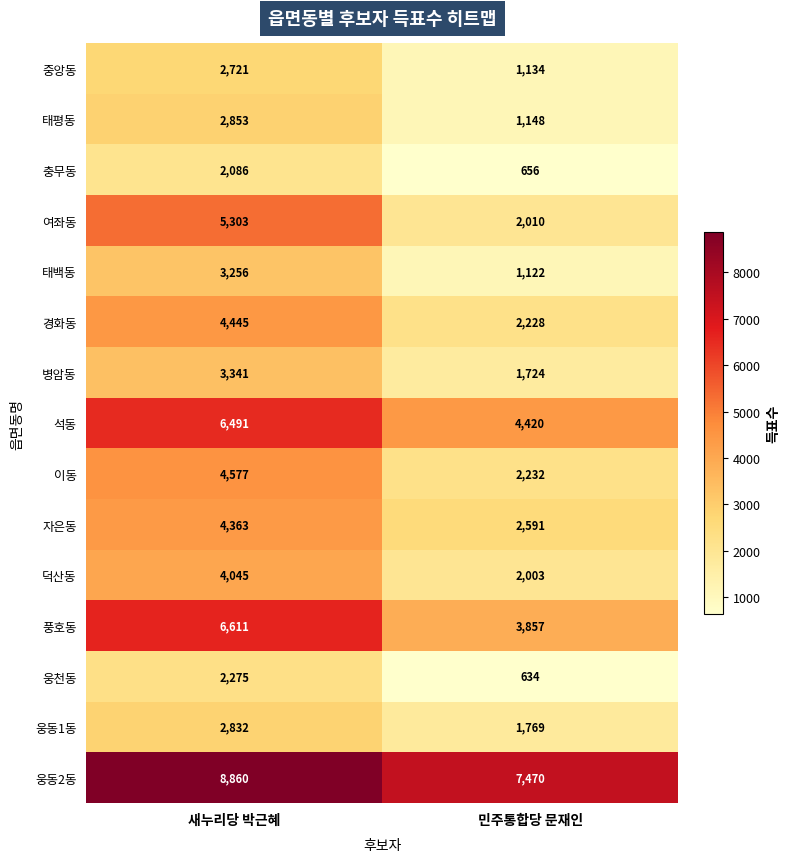

Count the number of data series in this chart.

15